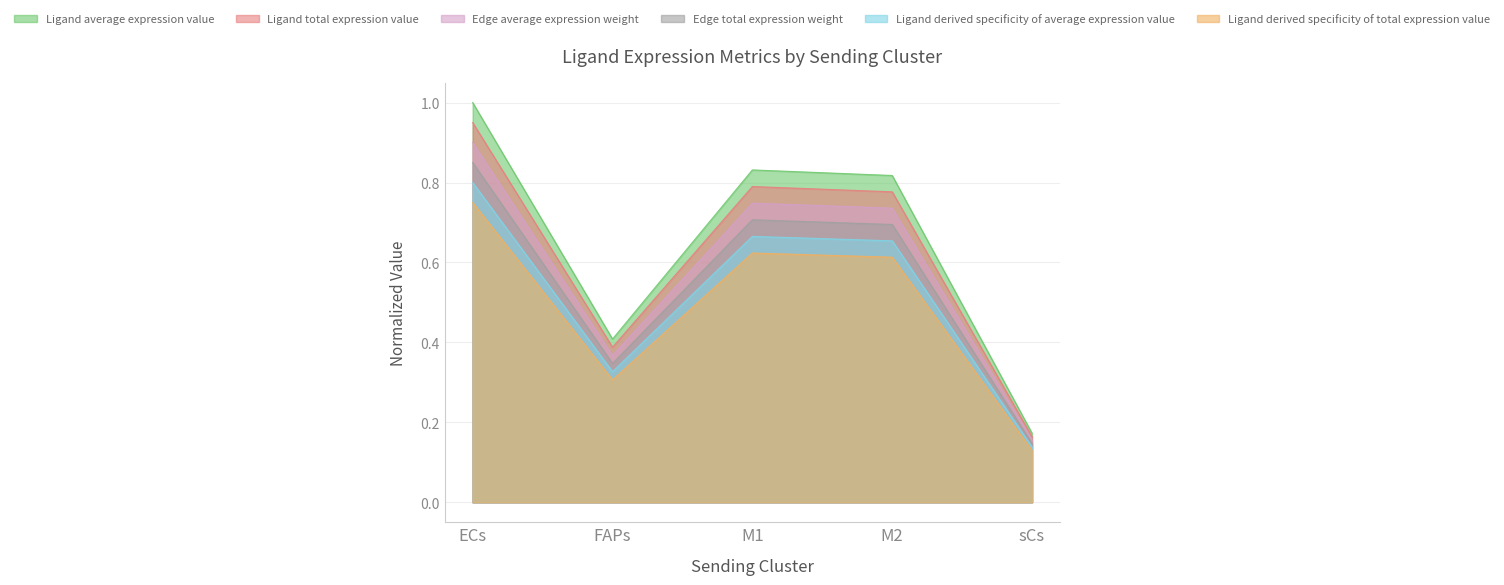

How many lines are shown in the chart?

6